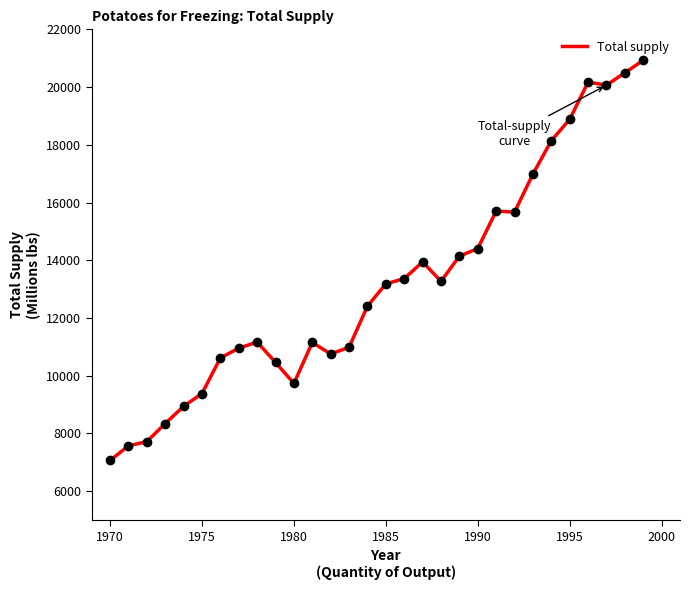

Is this an area chart (filled region under the line)?

No